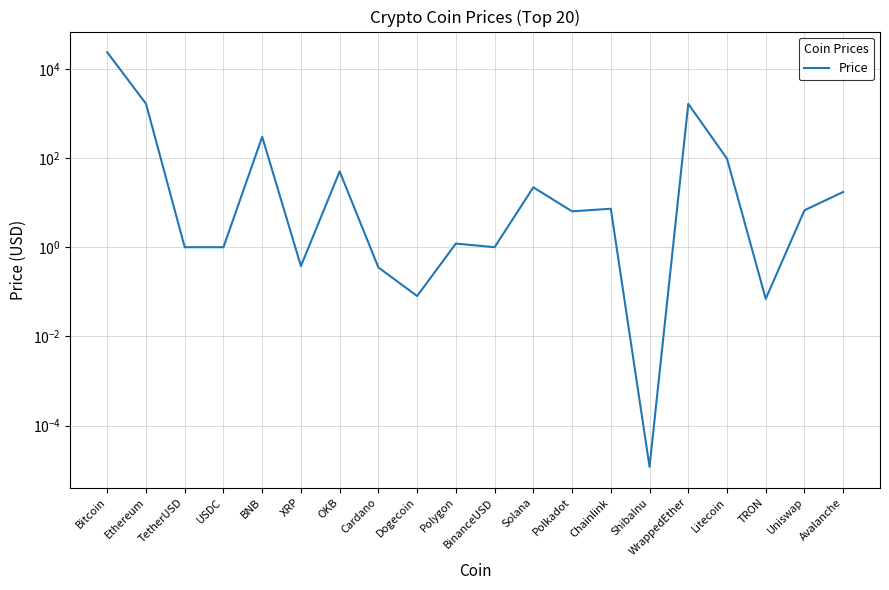

At which label does the data first exceed 6?

Bitcoin